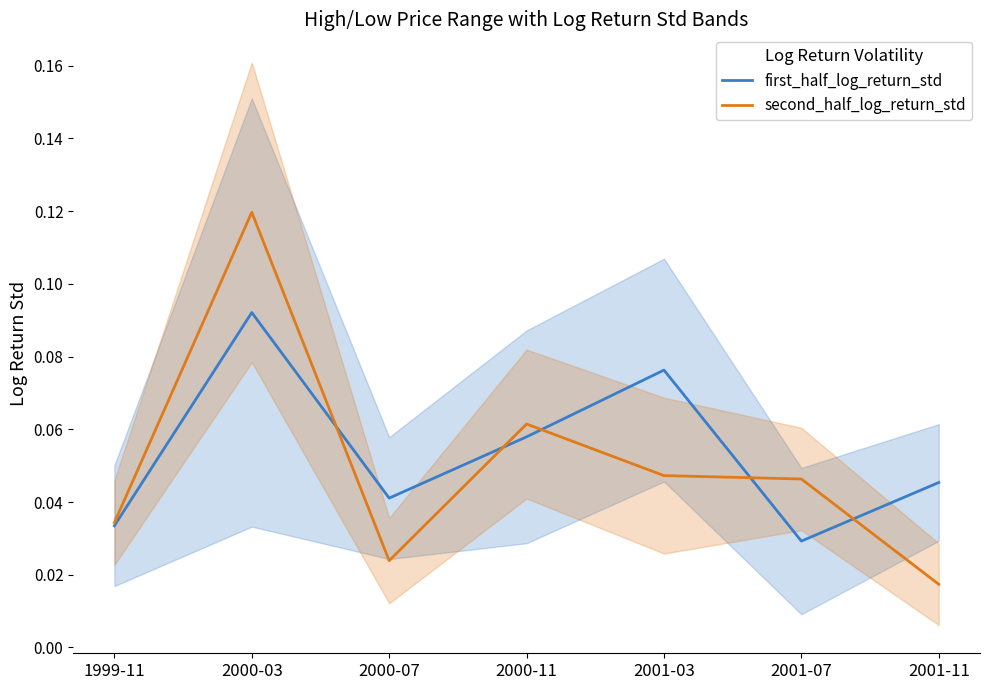

Count the first_half_log_return_std values in the range 0 to 1.

7